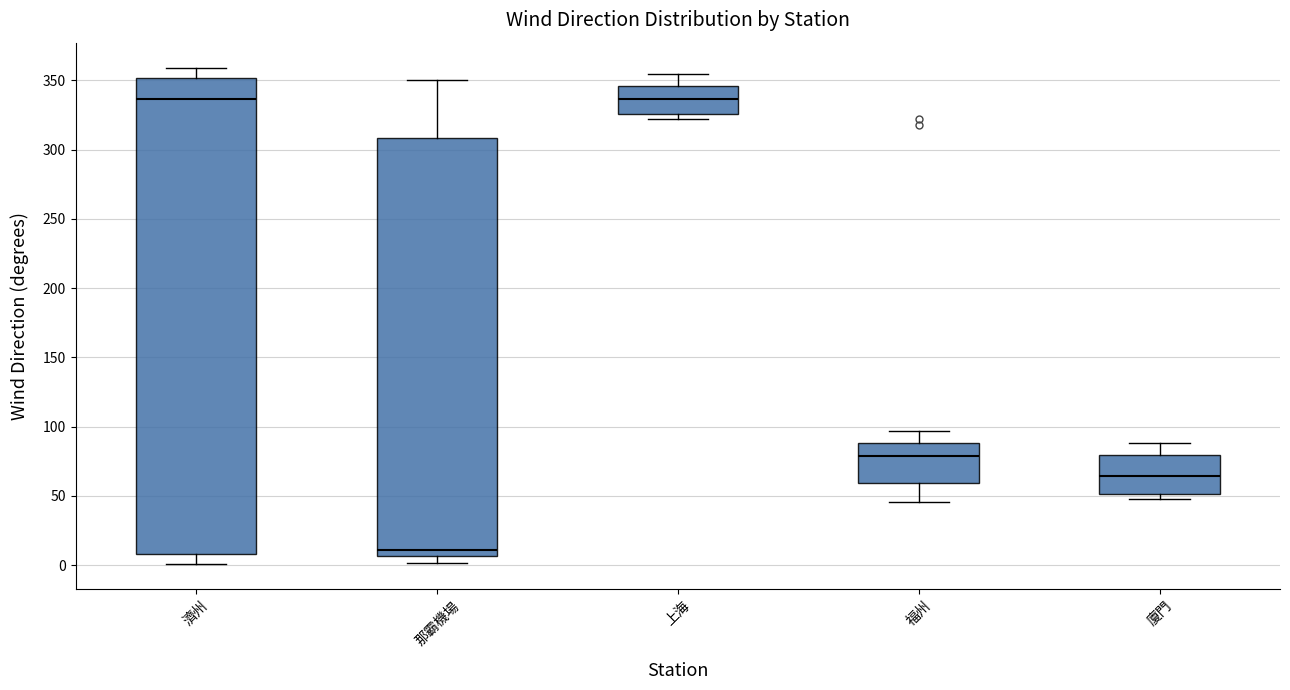

Reading left to right, read every box against the y-axis: the position of its median line, the range the box covers, and the ends of its whiskers. The values are not printed on the chart, so give them approximately, as read against the axis.

濟州: median 335, box 10 to 350, whiskers 0 to 360
那霸機場: median 10, box 5 to 310, whiskers 0 to 350
上海: median 335, box 325 to 345, whiskers 320 to 355
福州: median 80, box 60 to 90, whiskers 45 to 95
廈門: median 65, box 50 to 80, whiskers 50 (just below the box's lower edge) to 90